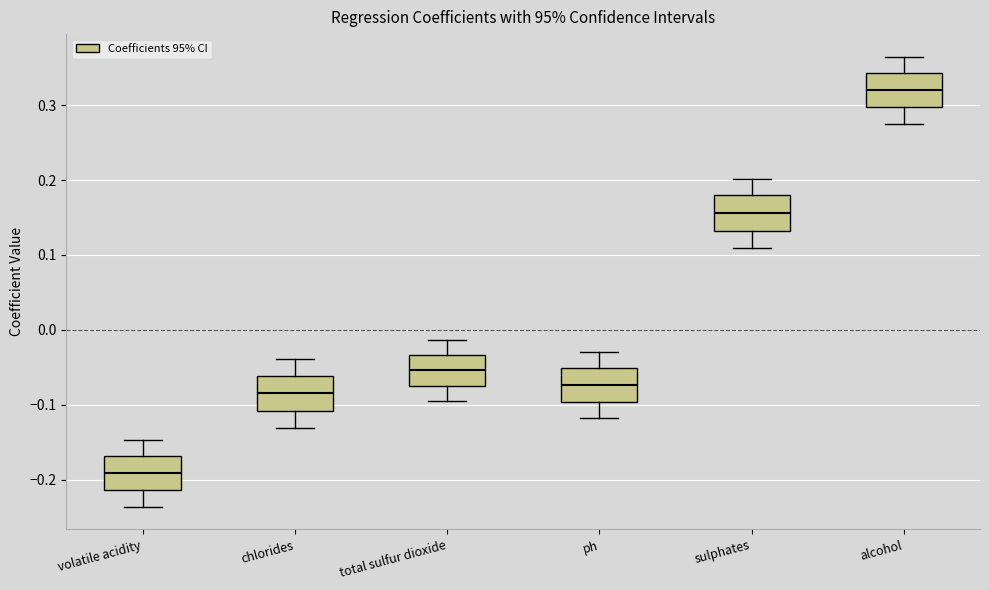

Which box's median line is the highest?

alcohol